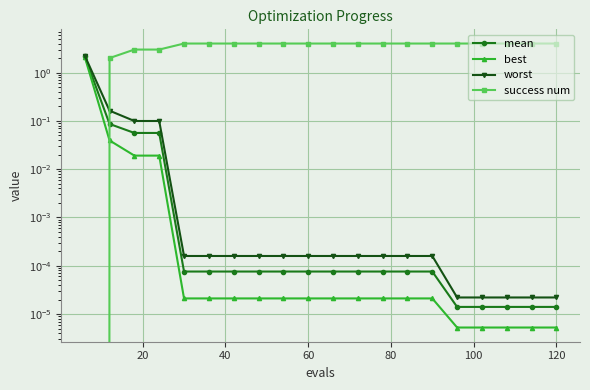

Is the value of mean at 60 greater than the value of best at 0?

No